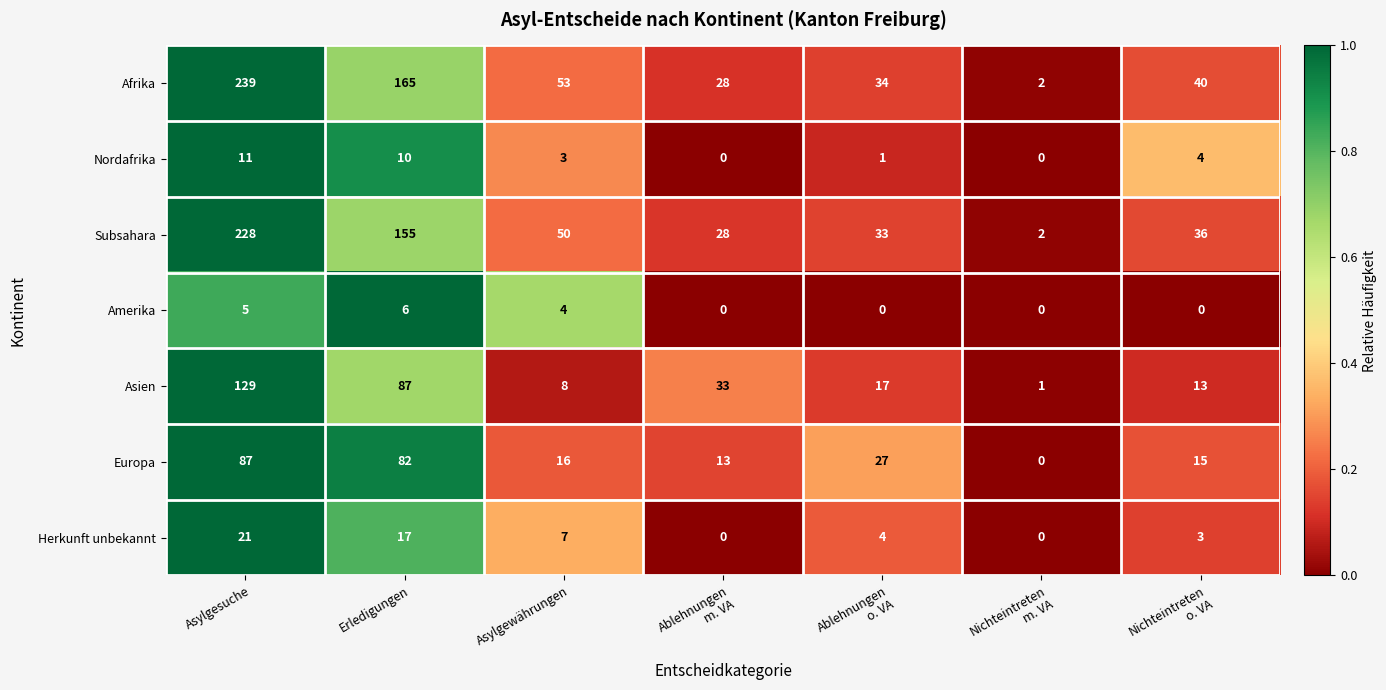

What is the difference between the second highest and minimum values in the Amerika series?

5